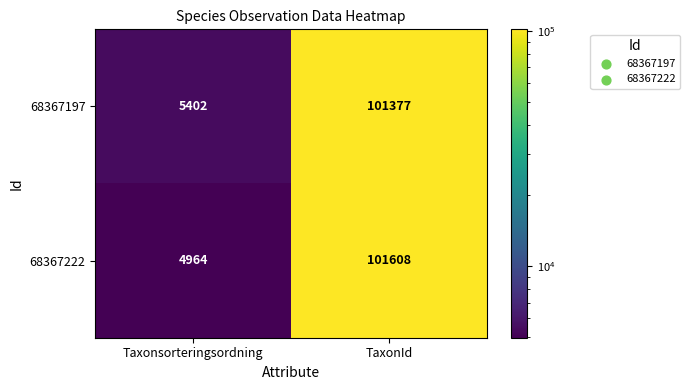

At how many categories does at least one series exceed 80652?

1